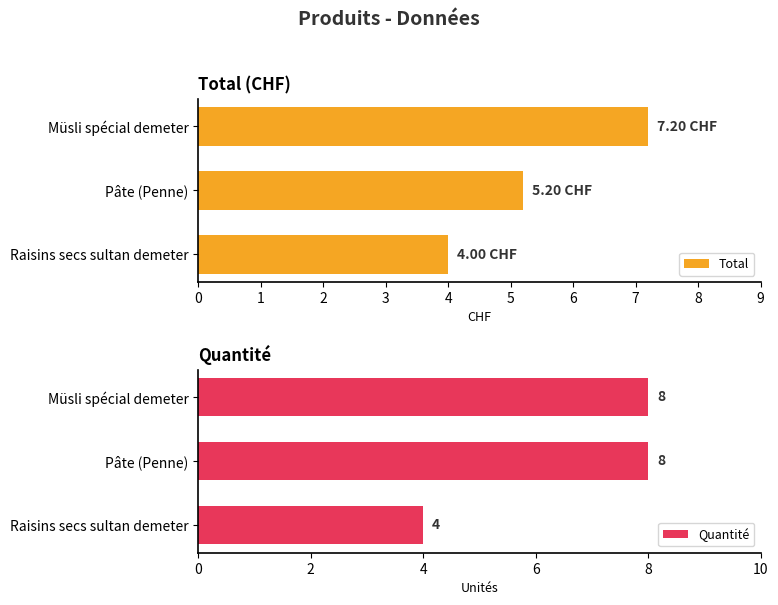

What is the value of the Quantité bar at the 3rd from the left?

4.0